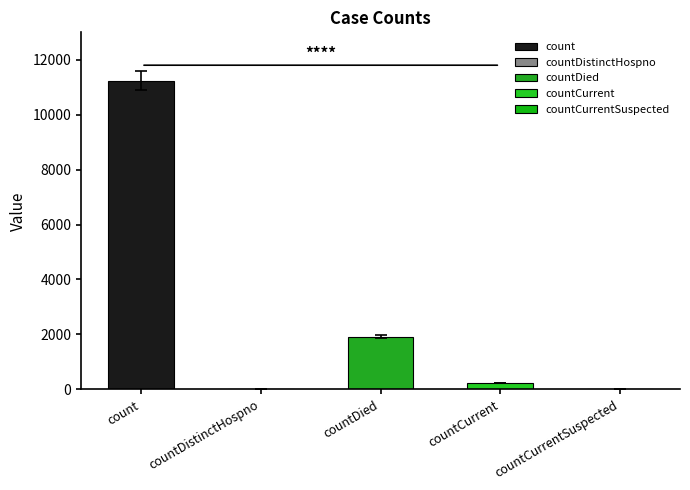

Are the bars grouped side by side (vs. stacked)?

No